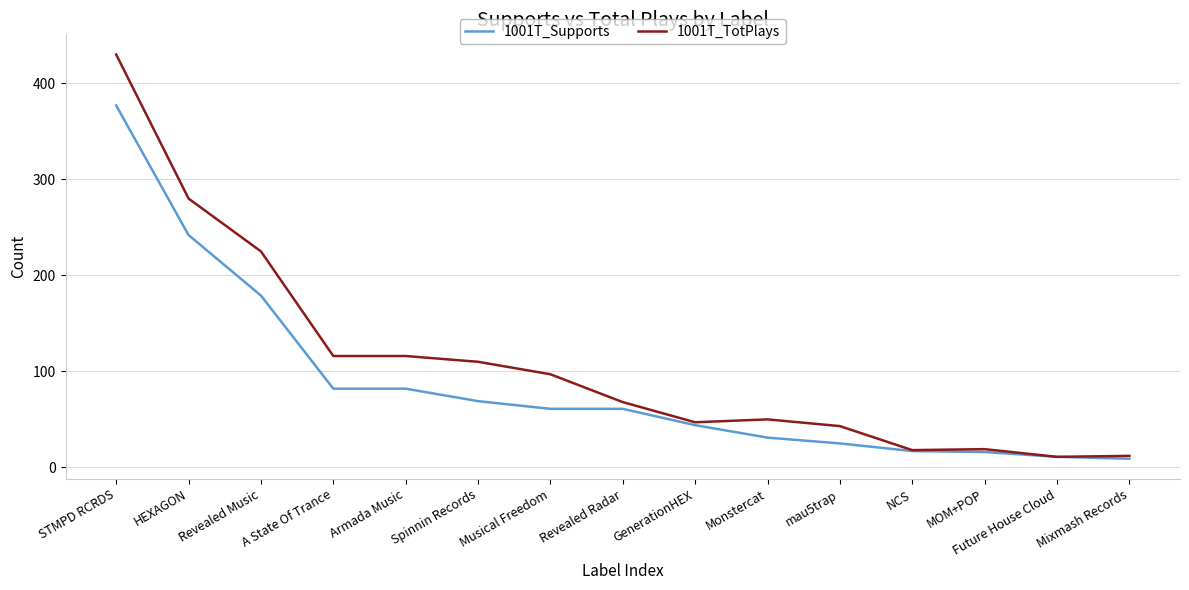

What is the lowest value of the 1001T_TotPlays series?

11